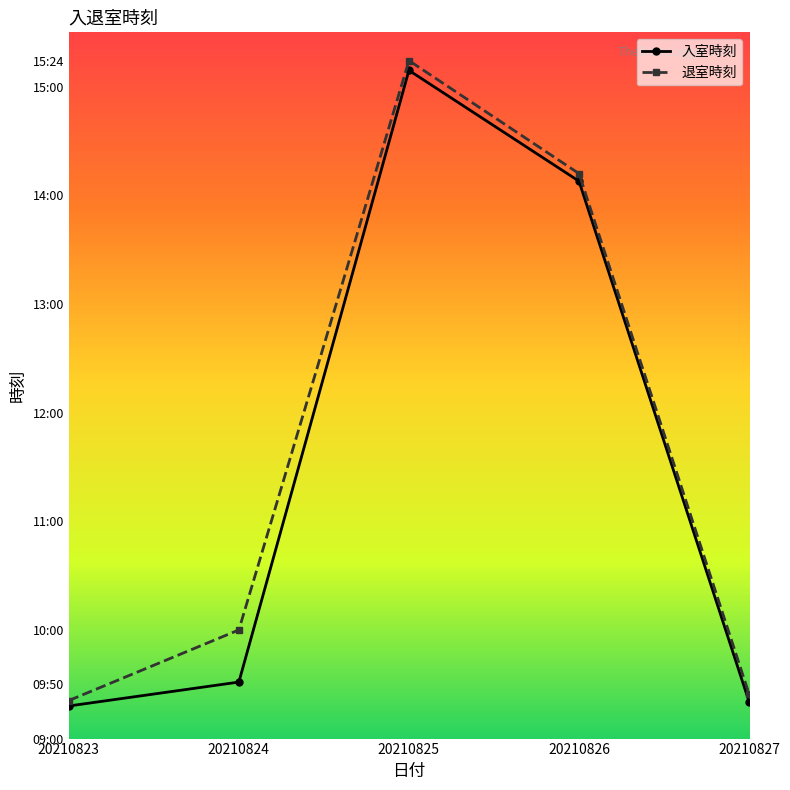

Reading right to left, transcribe all the data shown in this chart.

入室時刻: 20210827=934	20210826=1413	20210825=1515	20210824=952	20210823=930
退室時刻: 20210827=941	20210826=1420	20210825=1524	20210824=1000	20210823=935